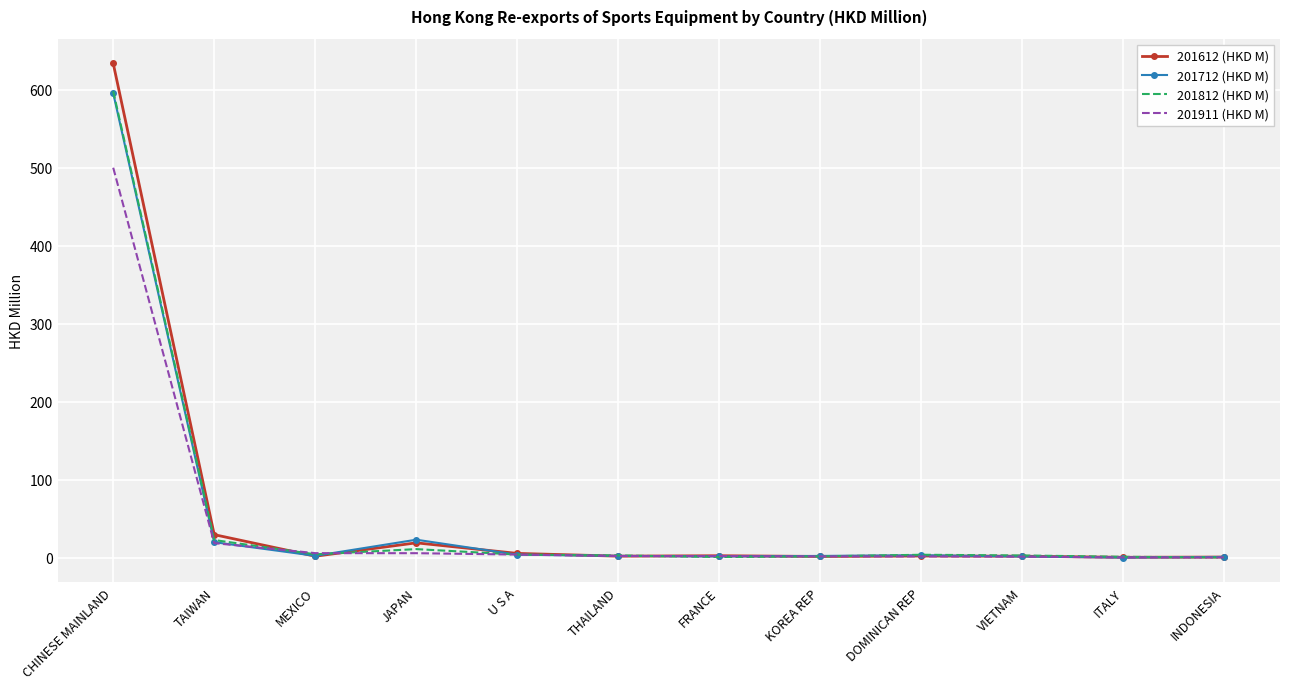

Is the value of 201911 (HKD M) at TAIWAN greater than the value of 201612 (HKD M) at ITALY?

Yes